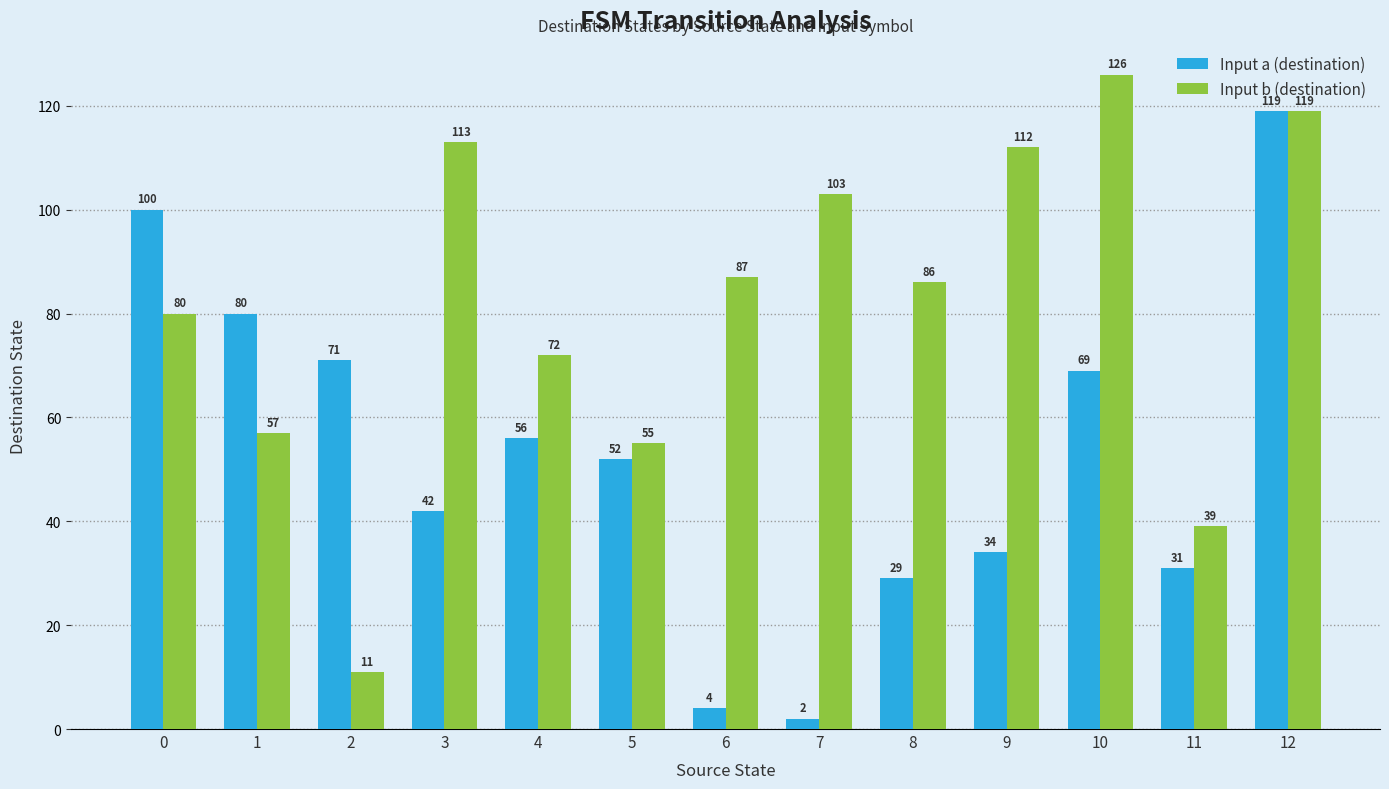

Which series has the largest total across all categories?

Input b (destination)